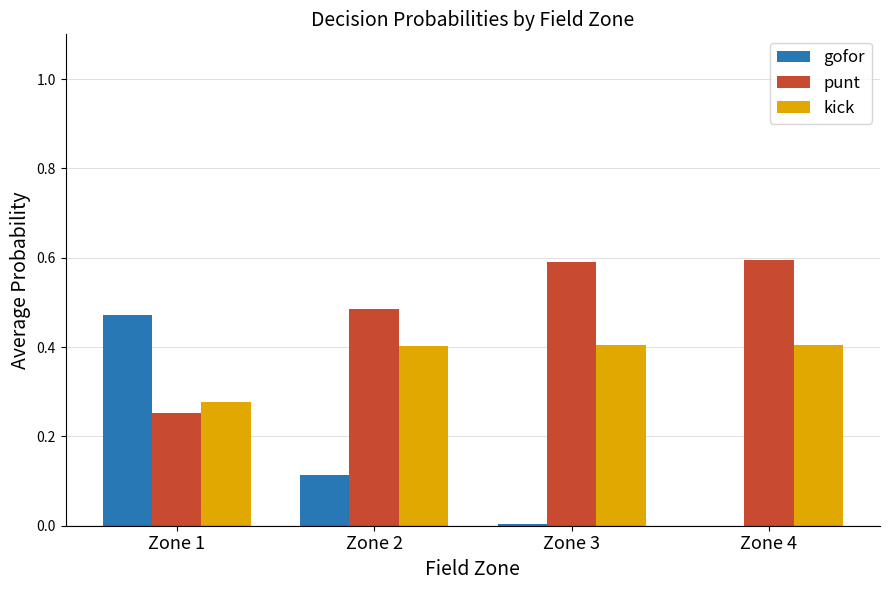

Which series changed the most between Zone 1 and Zone 3?

gofor